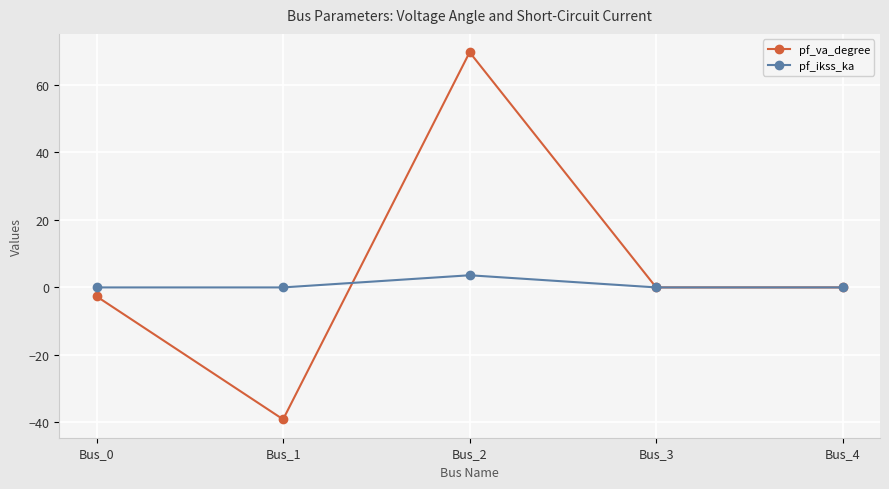

What are all the series names shown in the legend?

pf_va_degree, pf_ikss_ka